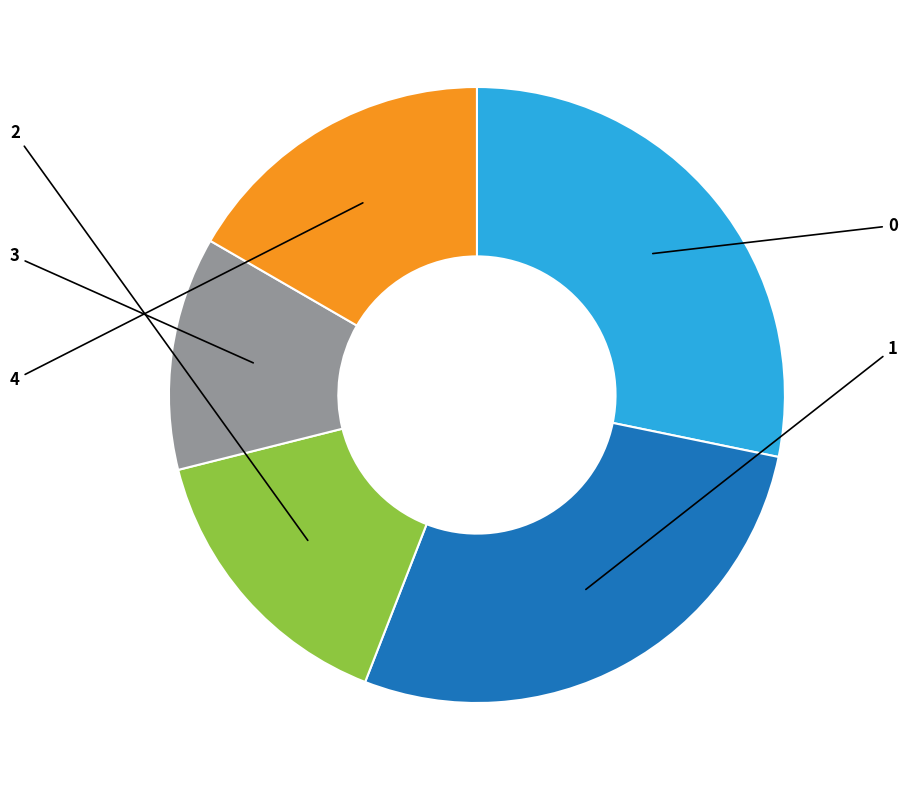

What portion of the pie excludes 4?

83.3%